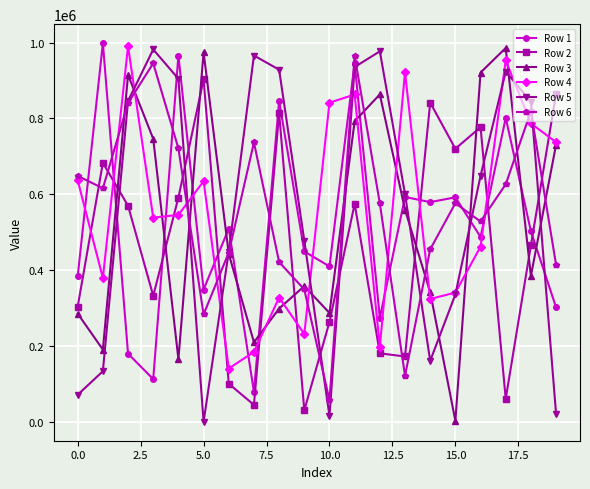

What is the value of the Row 2 point at the 9th from the left?

814004